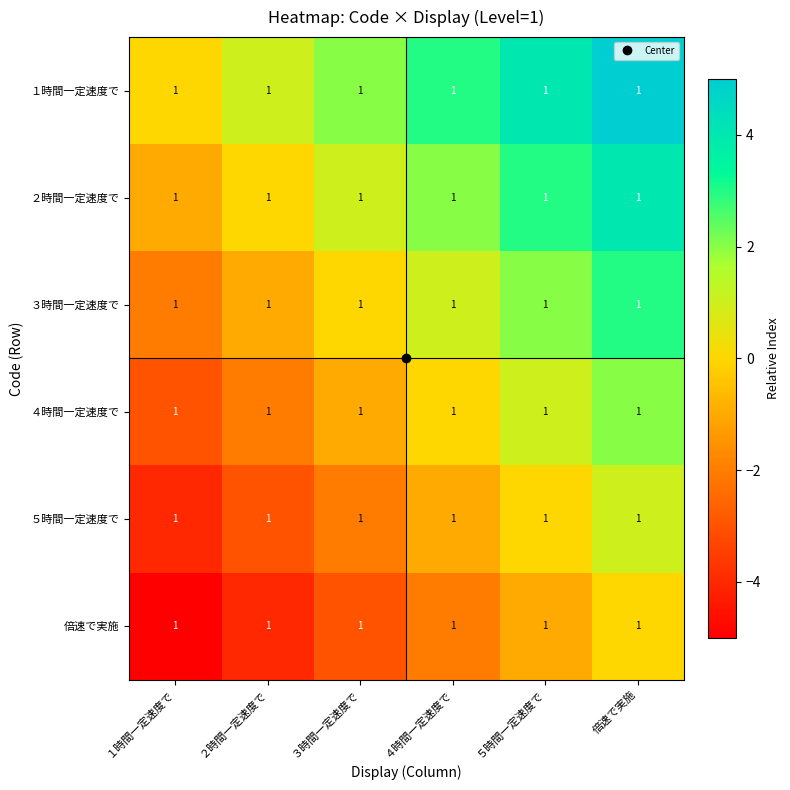

At how many categories does at least one series exceed 2?

3